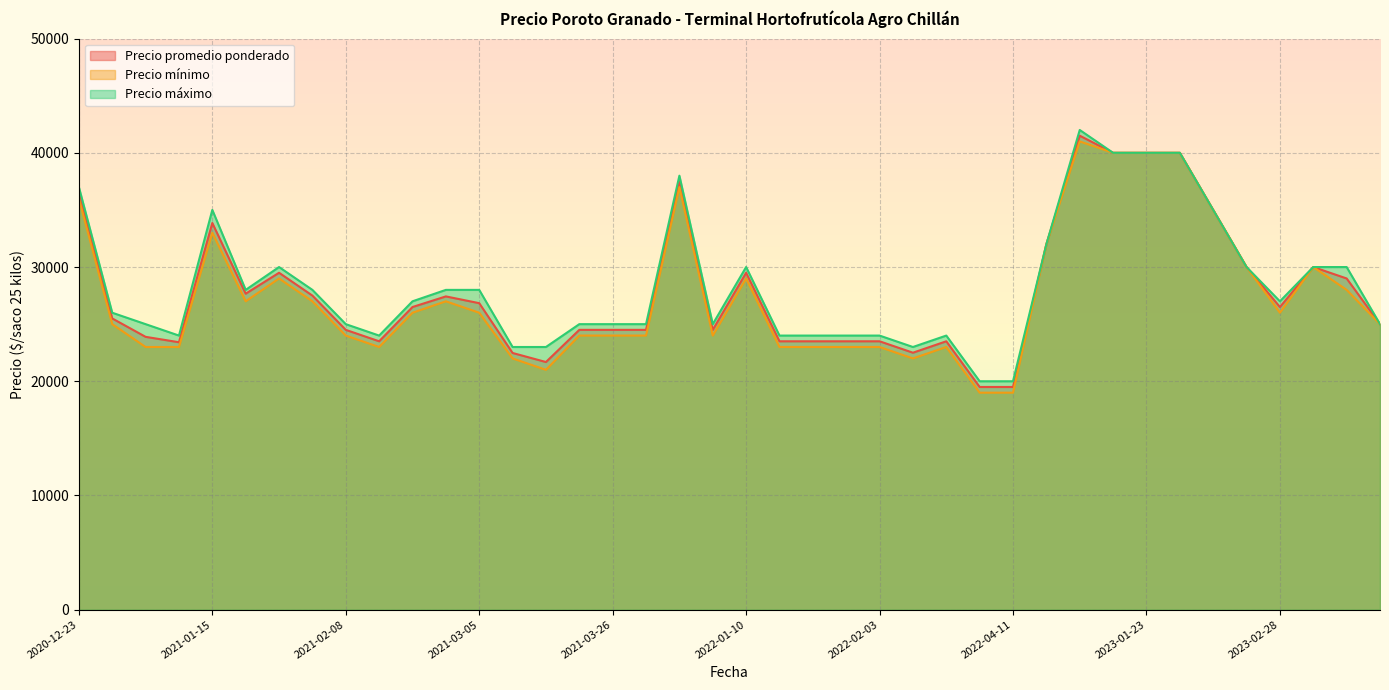

Which series has the largest total across all categories?

Precio máximo